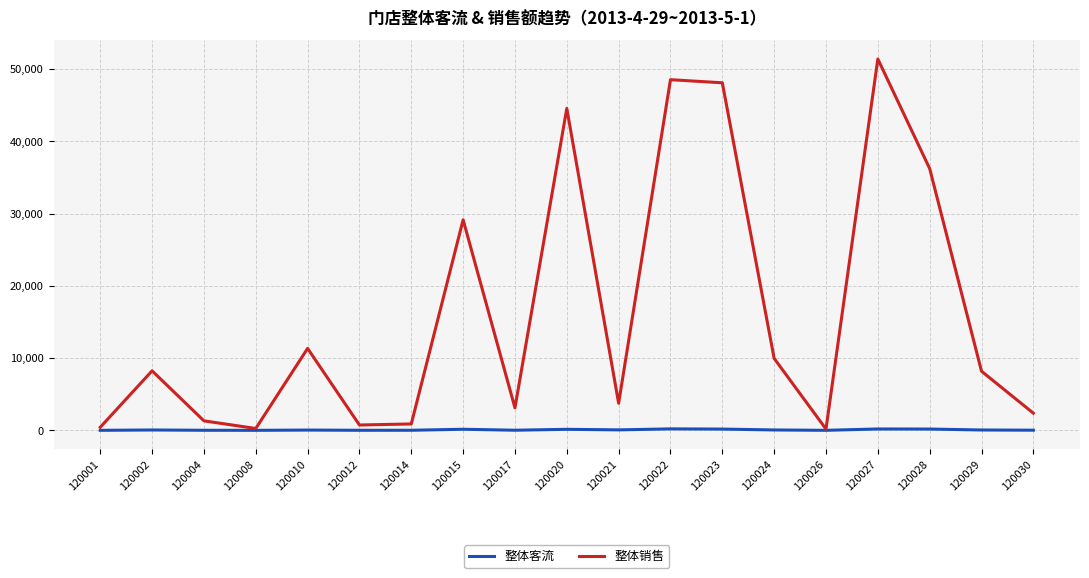

Which series has the largest total across all categories?

整体销售